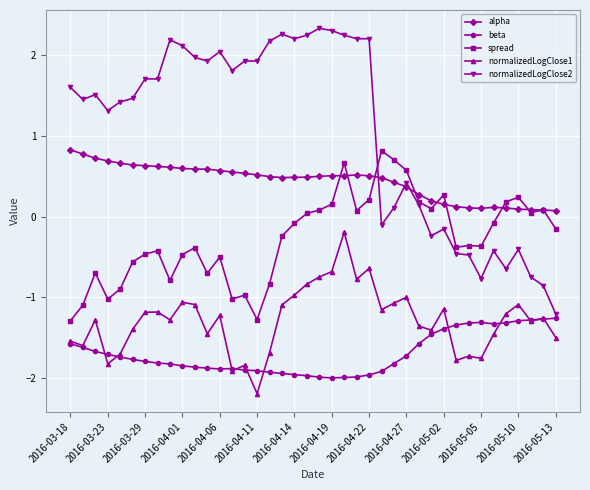

How many distinct data groups are displayed?

5